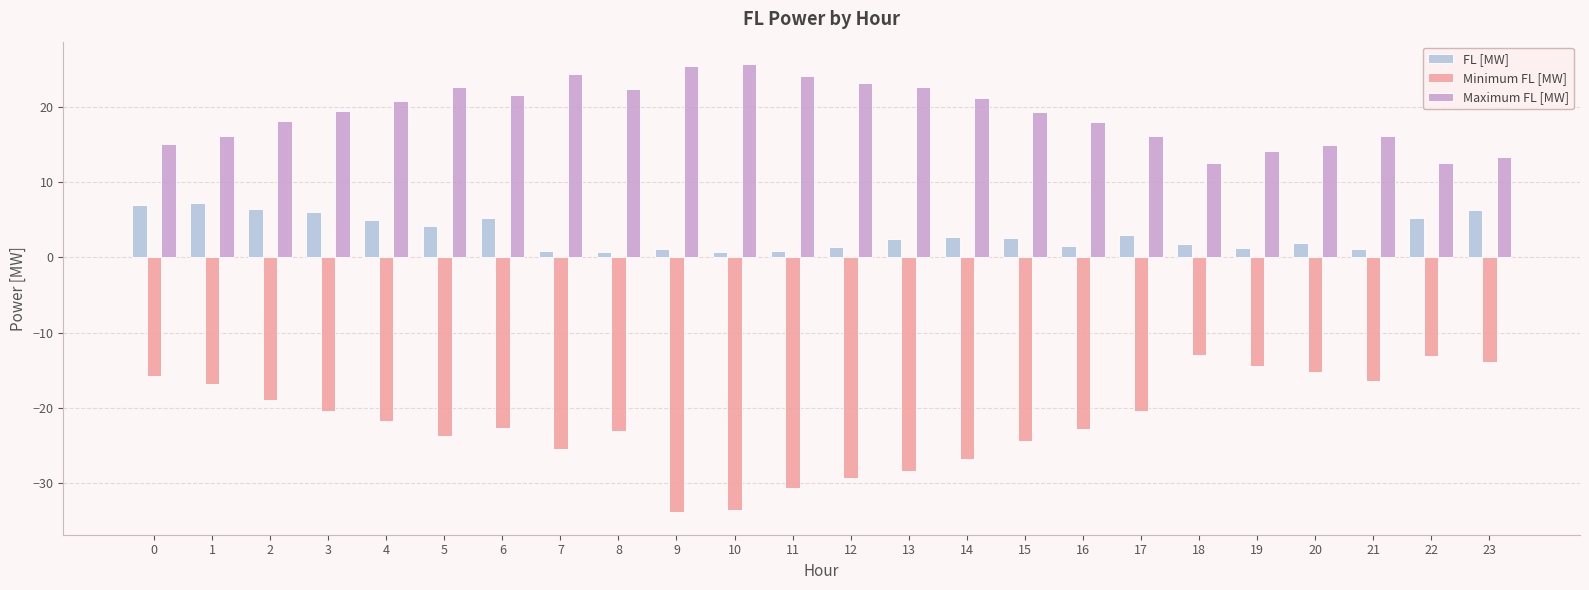

What is the difference between the highest and lowest values at 23?

27.2